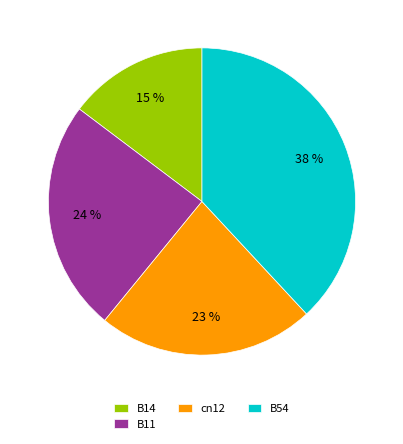

What is the largest slice in the pie chart?

B54